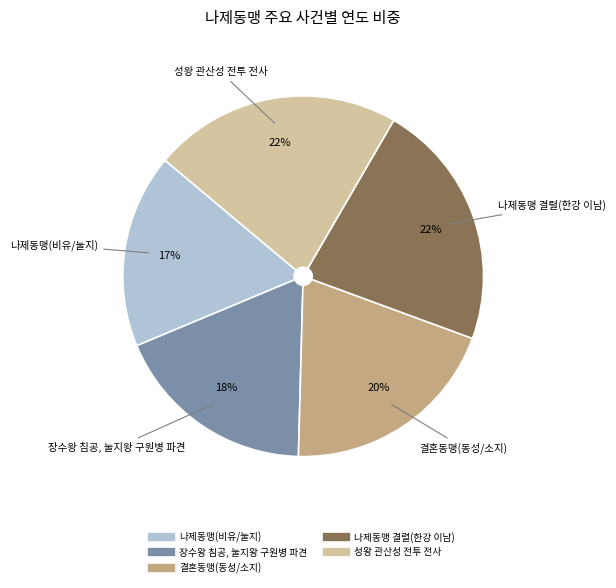

What is the smallest slice in the pie chart?

나제동맹(비유/눌지)